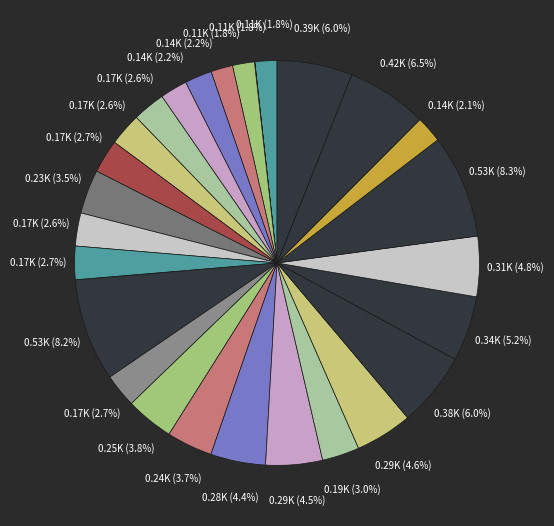

To the nearest percent, what is the average slice percentage?

4%